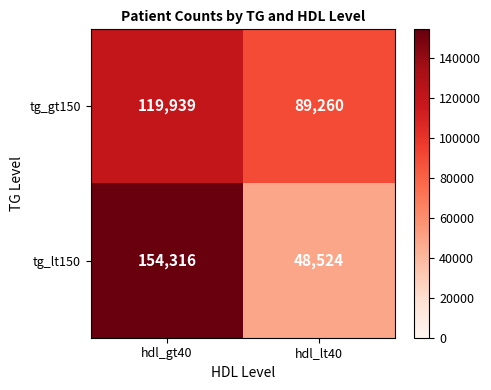

What is the greatest value displayed?

154316